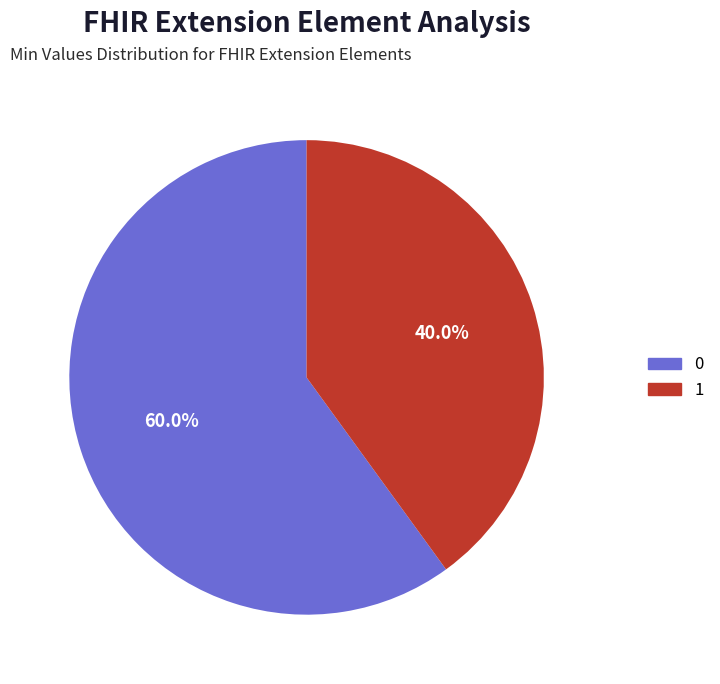

Is there any slice that represents more than half of the pie?

Yes